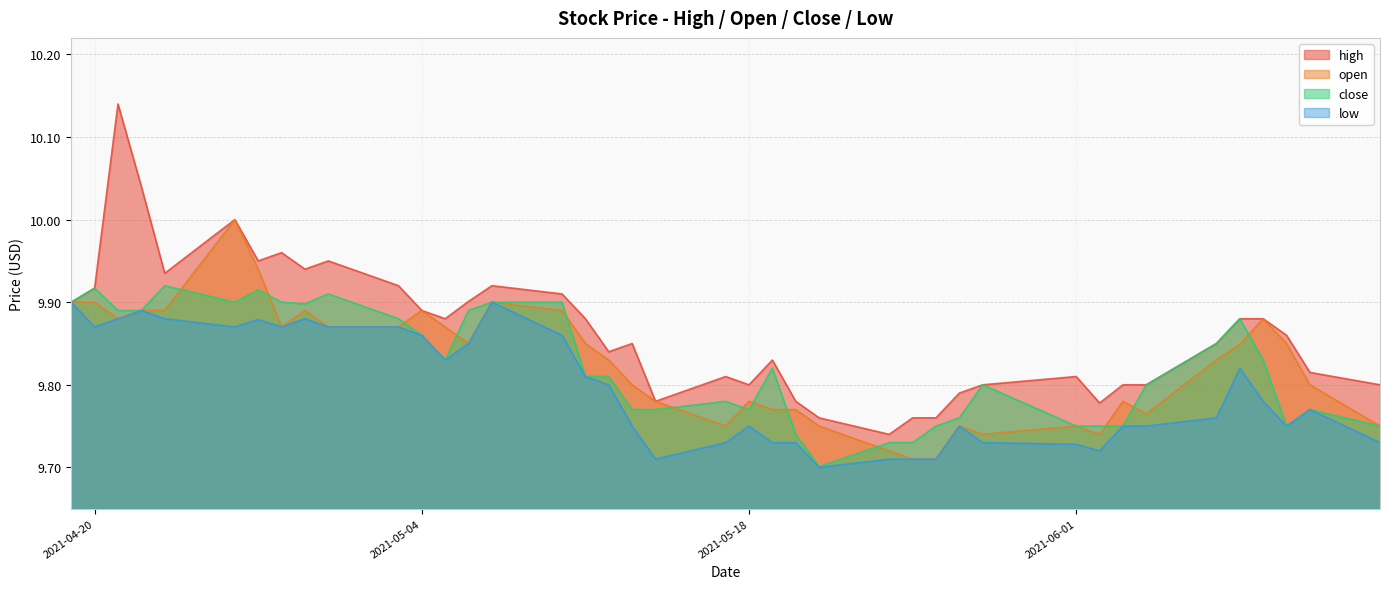

What is the greatest value displayed?

10.1